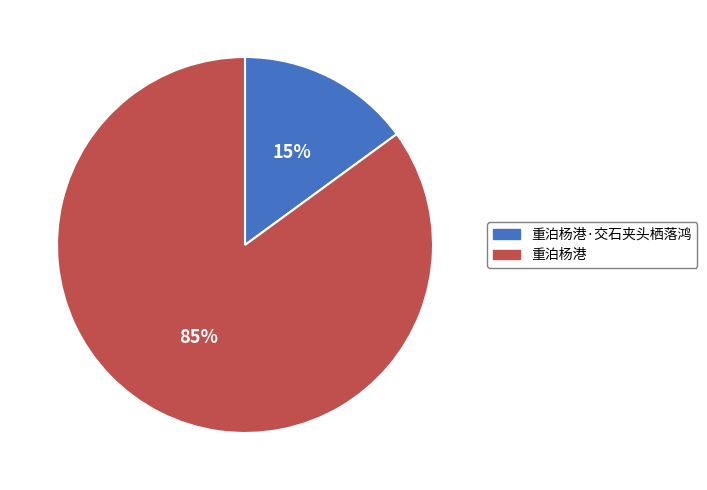

What is the largest slice in the pie chart?

重泊杨港